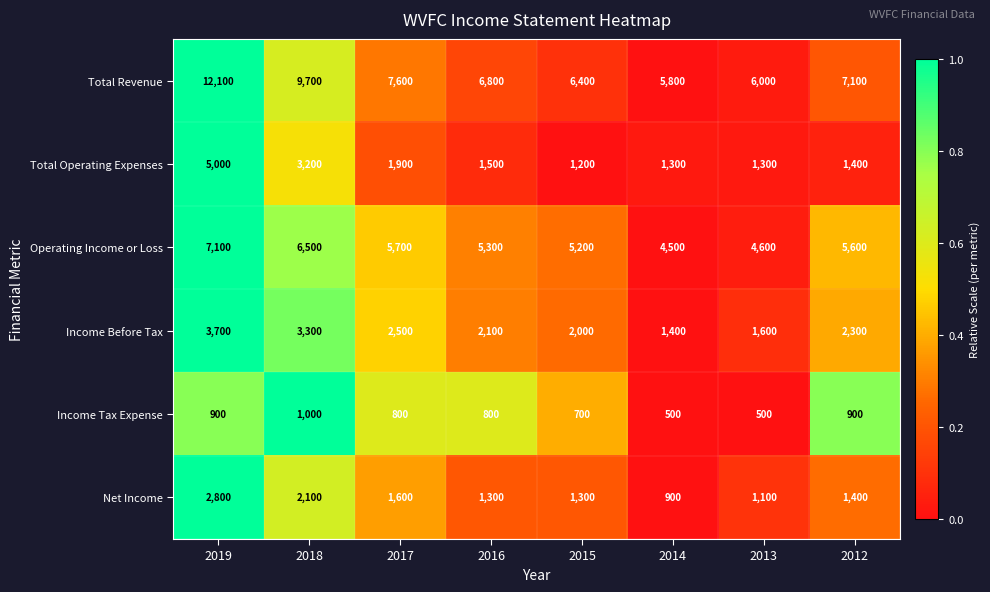

Where does the Total Revenue series first go above 7100?

2019